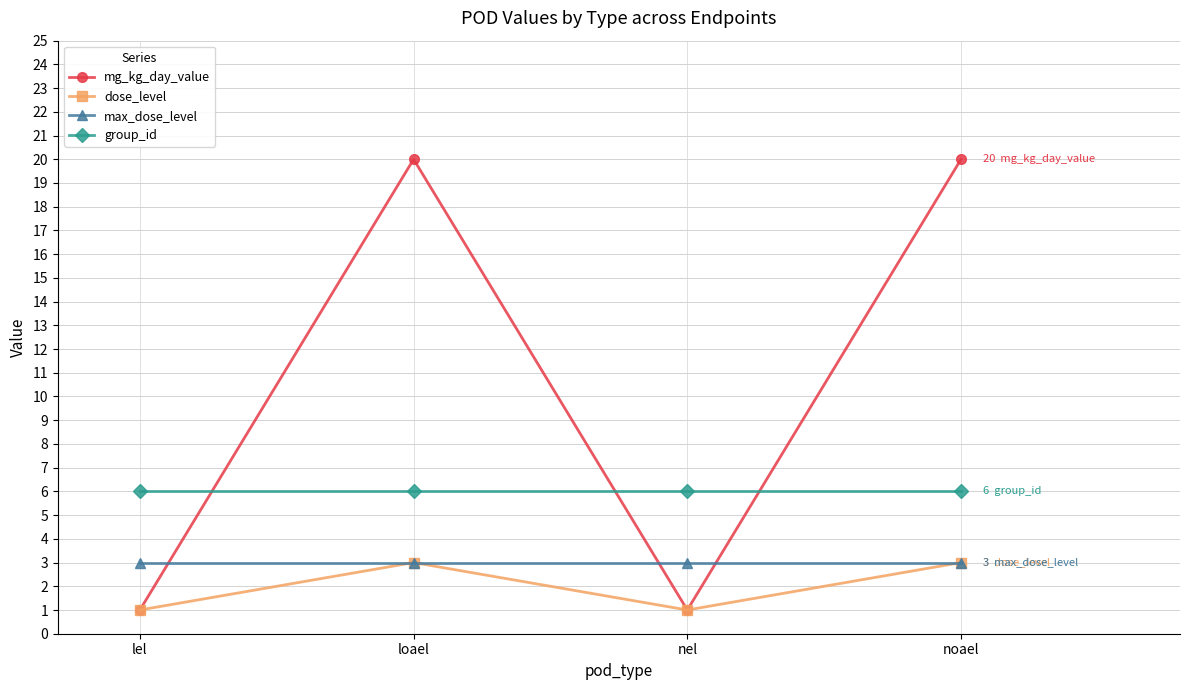

At how many categories does at least one series exceed 10?

2